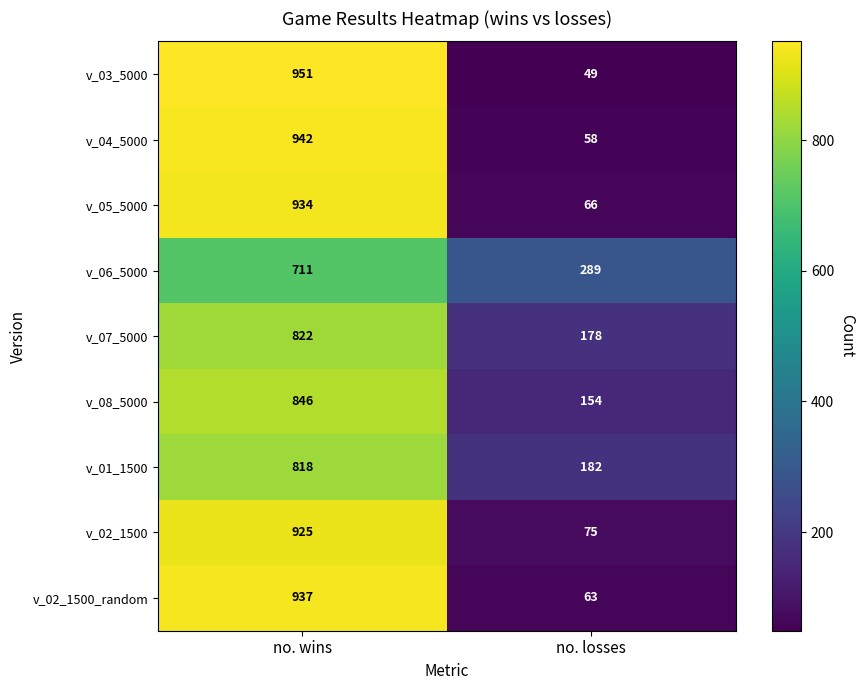

What is the spread (max minus min) of values at no. wins?

240